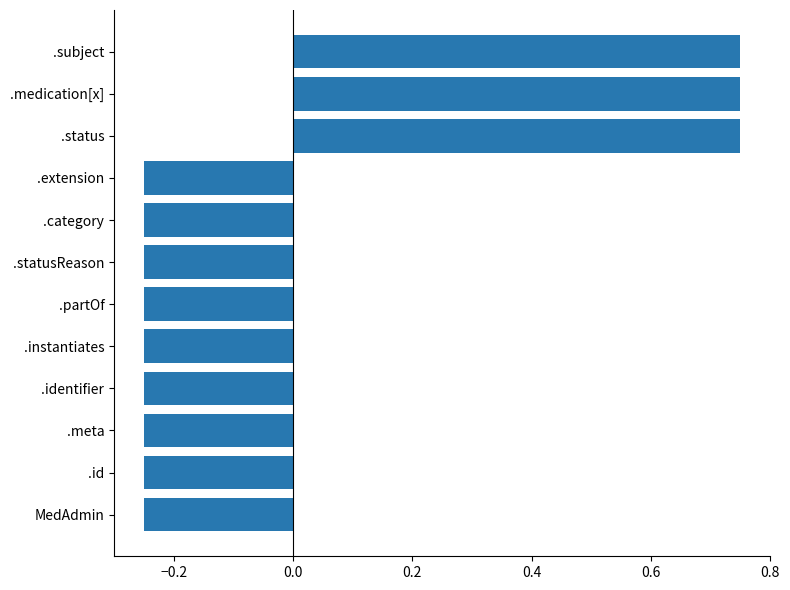

What is the difference between the maximum and second lowest values?

1.0